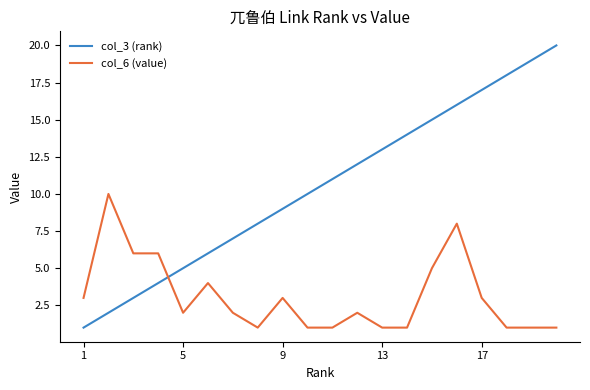

Which series has the largest range (max minus min)?

col_3 (rank)